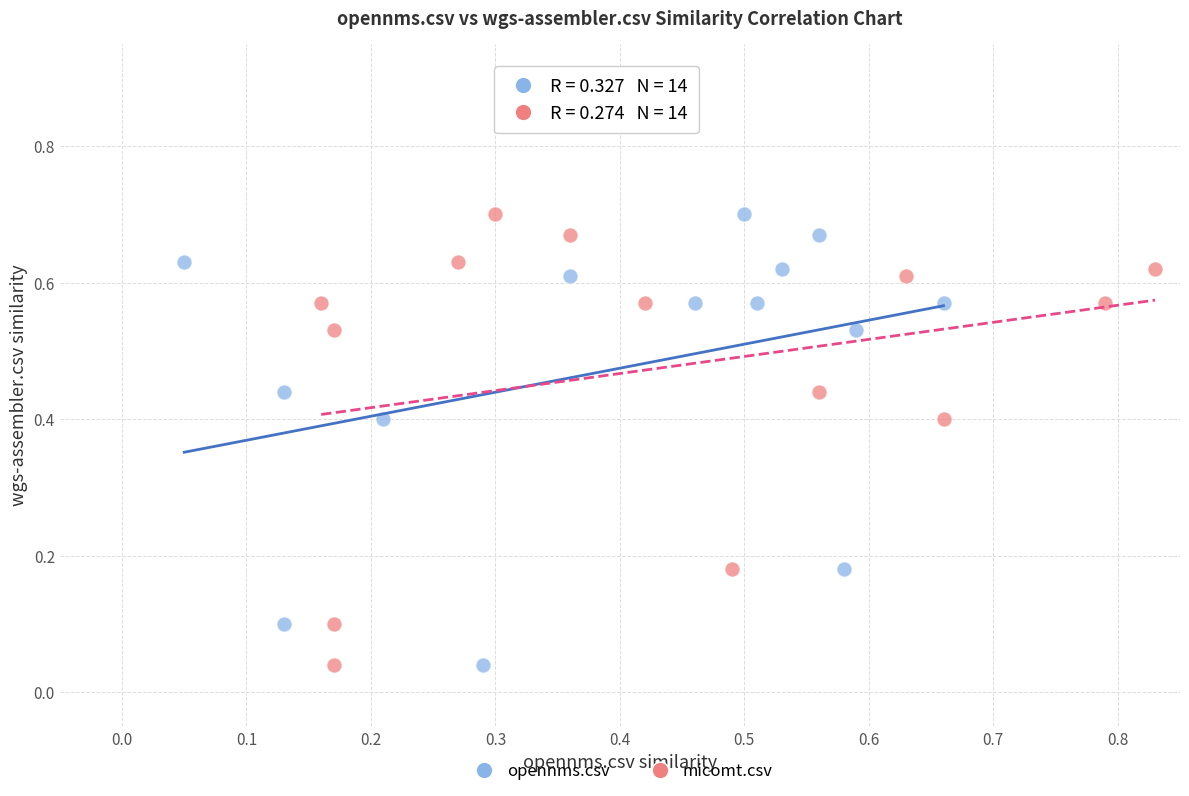

What are all the series names shown in the legend?

opennms.csv, micomt.csv